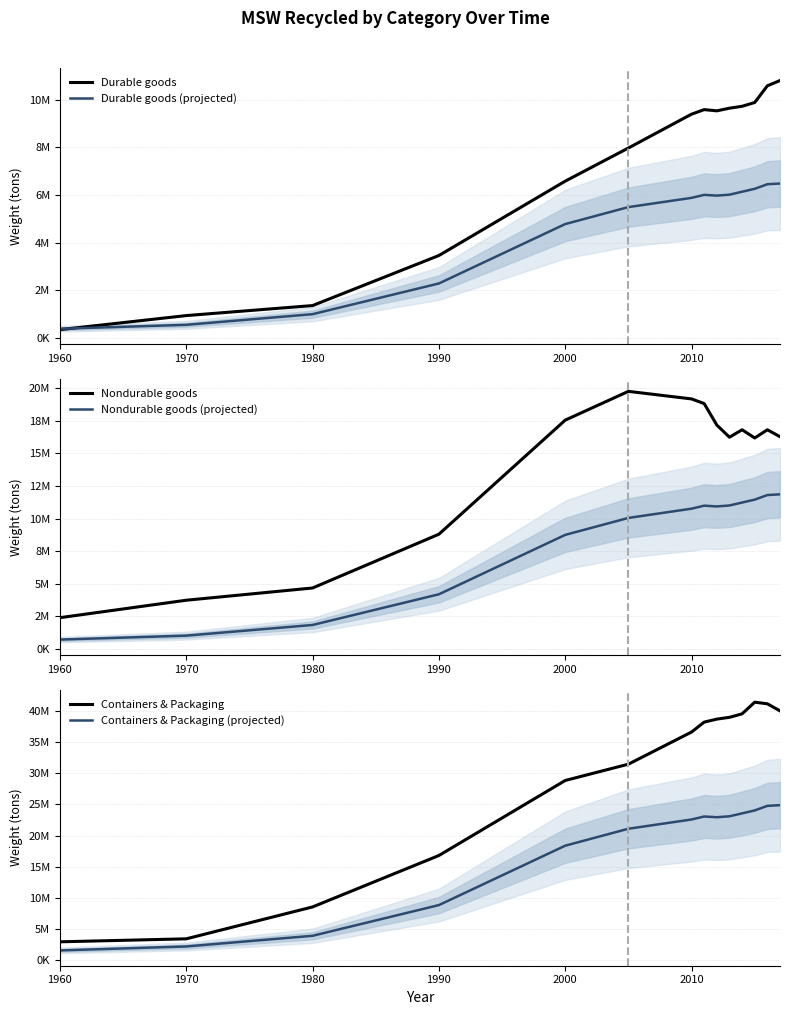

True or false: Nondurable goods and Durable goods intersect in this chart.

False